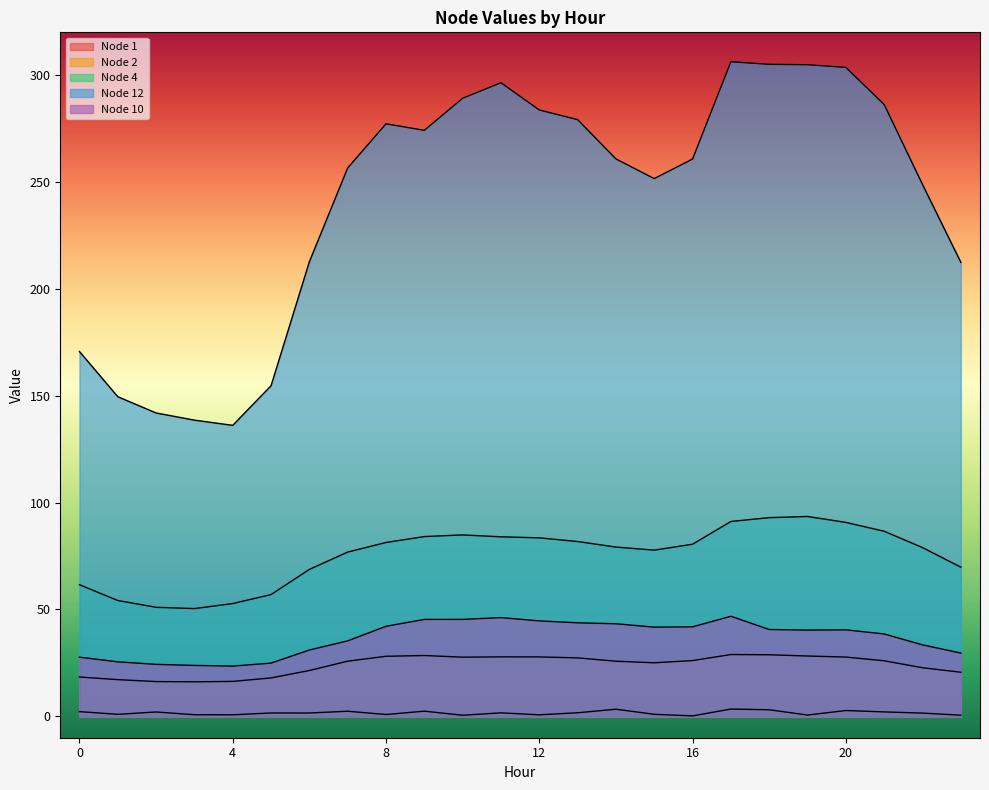

Is it true that Node 4 equals 79.0 at 22?

True